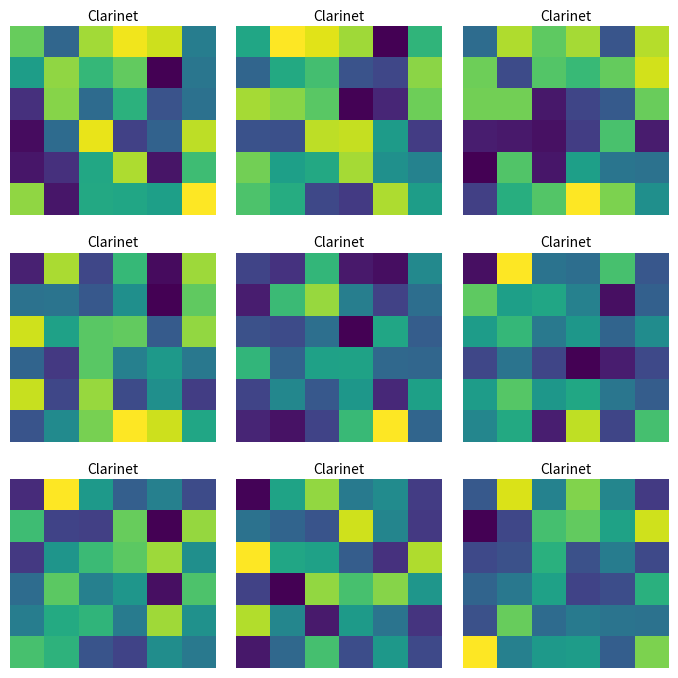

List the series in order of their peak value, highest first.

5, 0, 1, 4, 3, 2